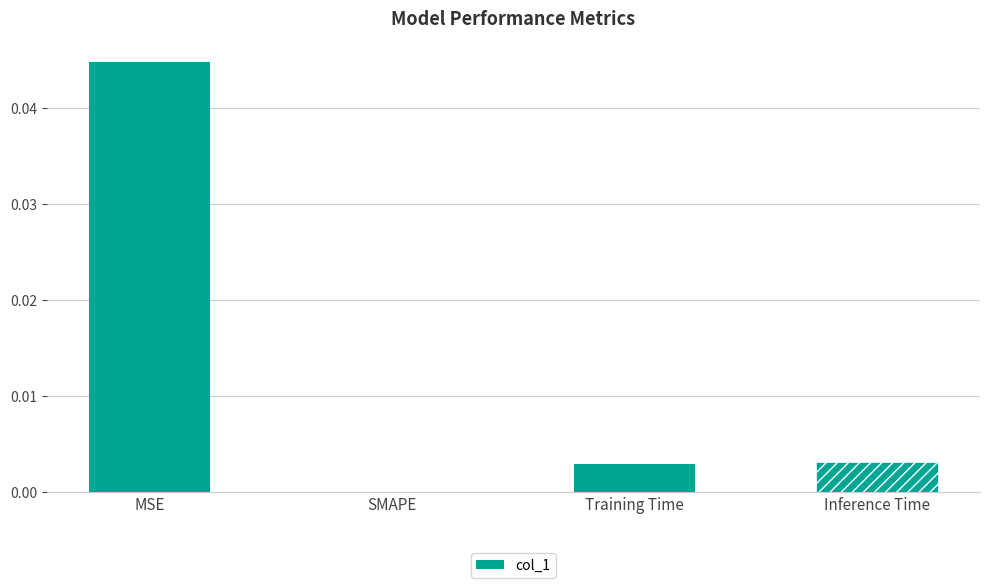

Which label corresponds to the largest value in the chart?

MSE